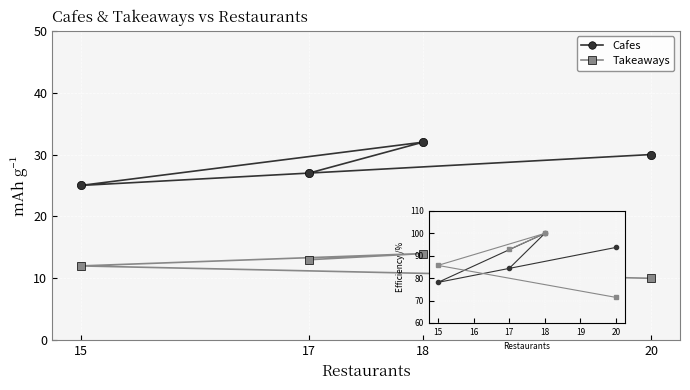

Which series changed the most between 20 and 17?

Takeaways